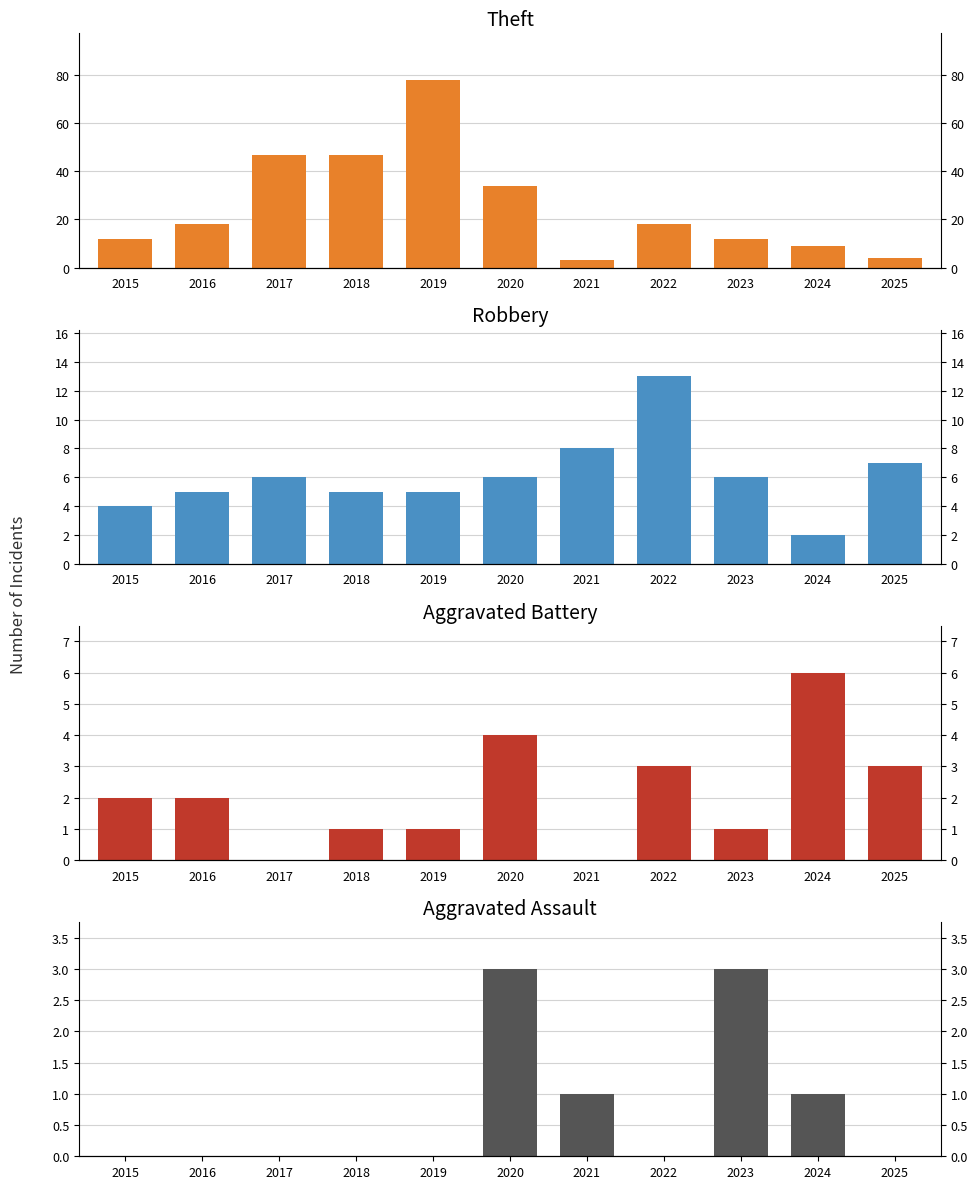

Does the chart contain stacked bars?

No